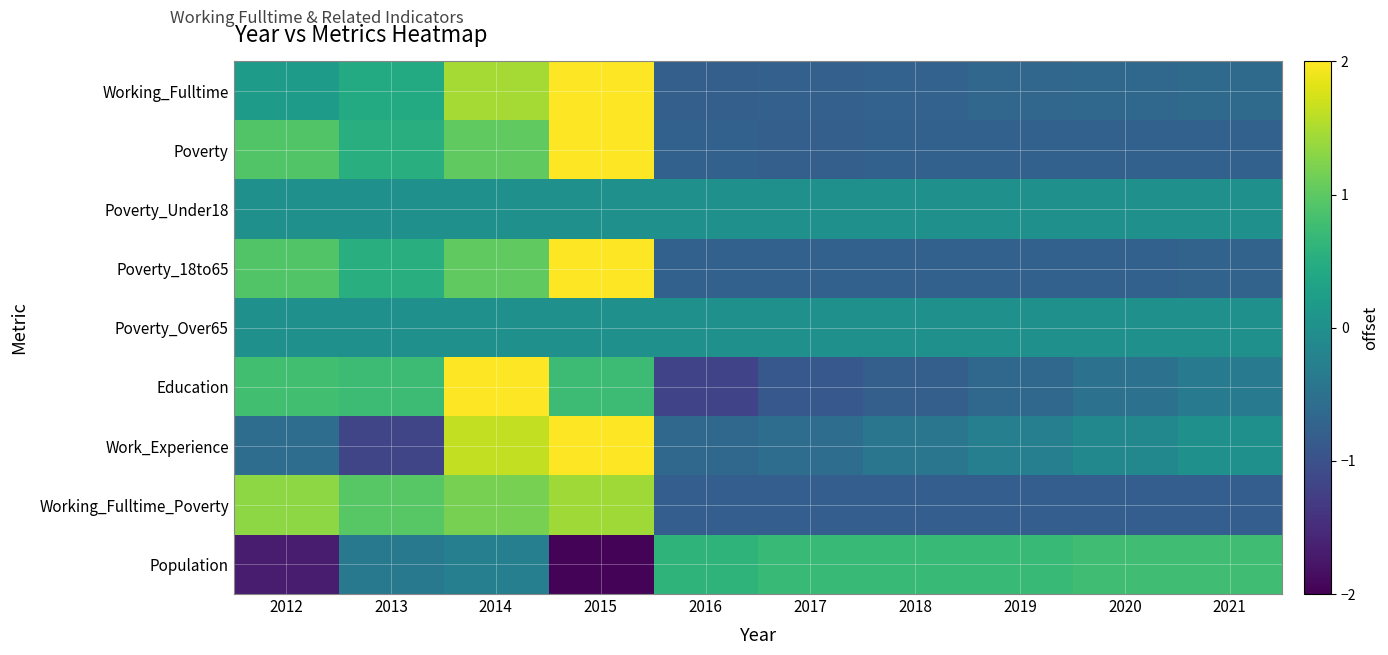

Rank the series at 2020 from highest to lowest value.

Population, Poverty_Under18, Poverty_Over65, Work_Experience, Education, Working_Fulltime, Poverty, Poverty_18to65, Working_Fulltime_Poverty